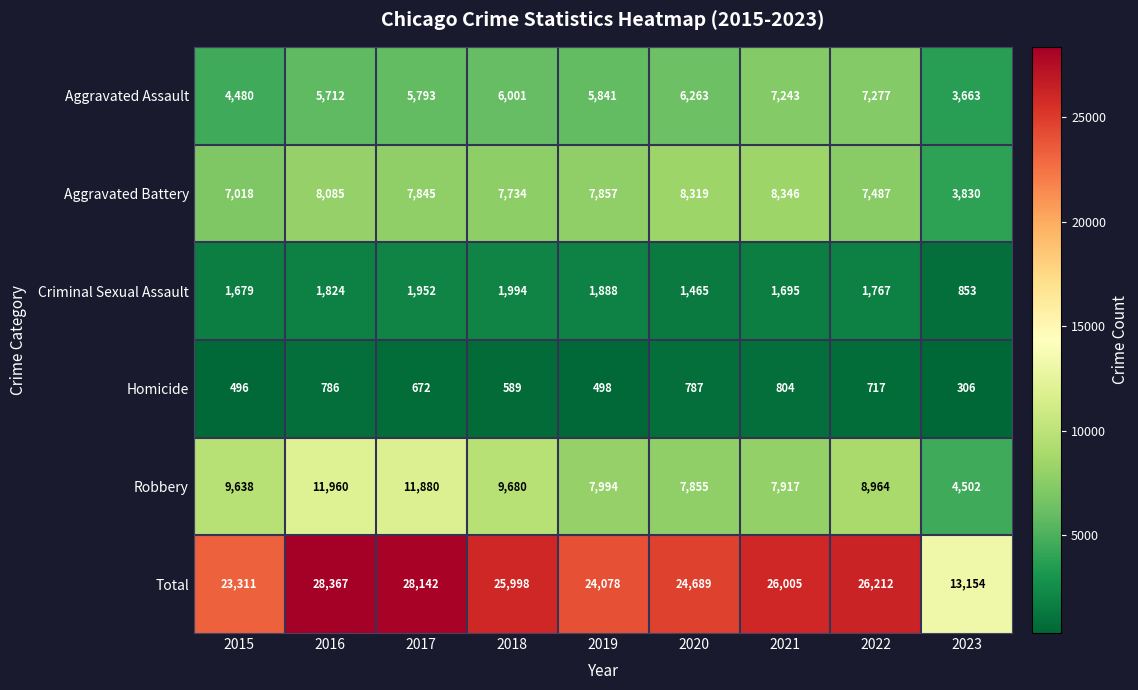

Which category has the highest value in the Robbery series?

2016